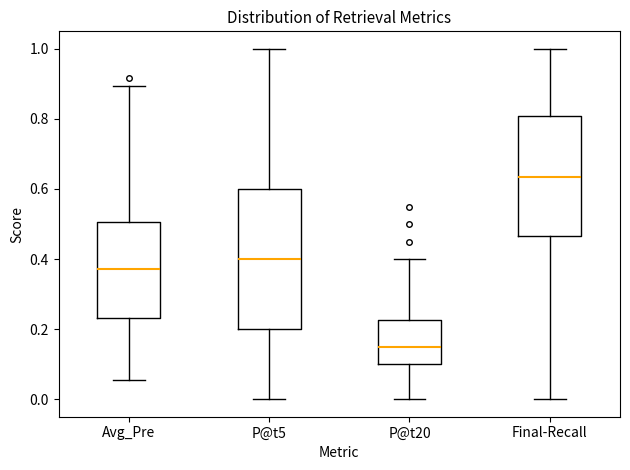

Which box is the tallest, from its lower edge to its upper edge?

P@t5